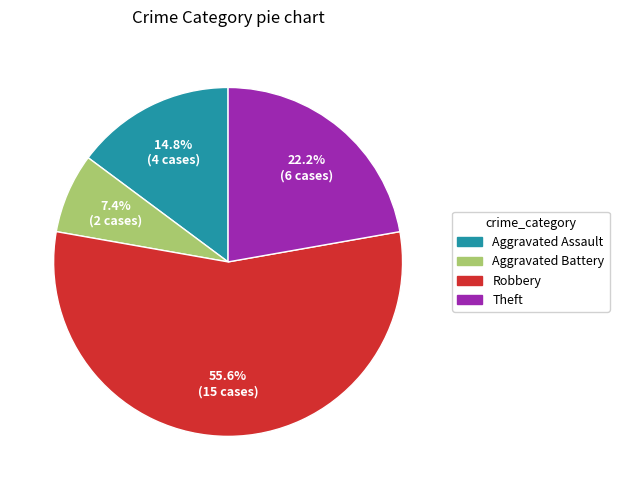

What percentage do Theft and Robbery together represent?

77.8%